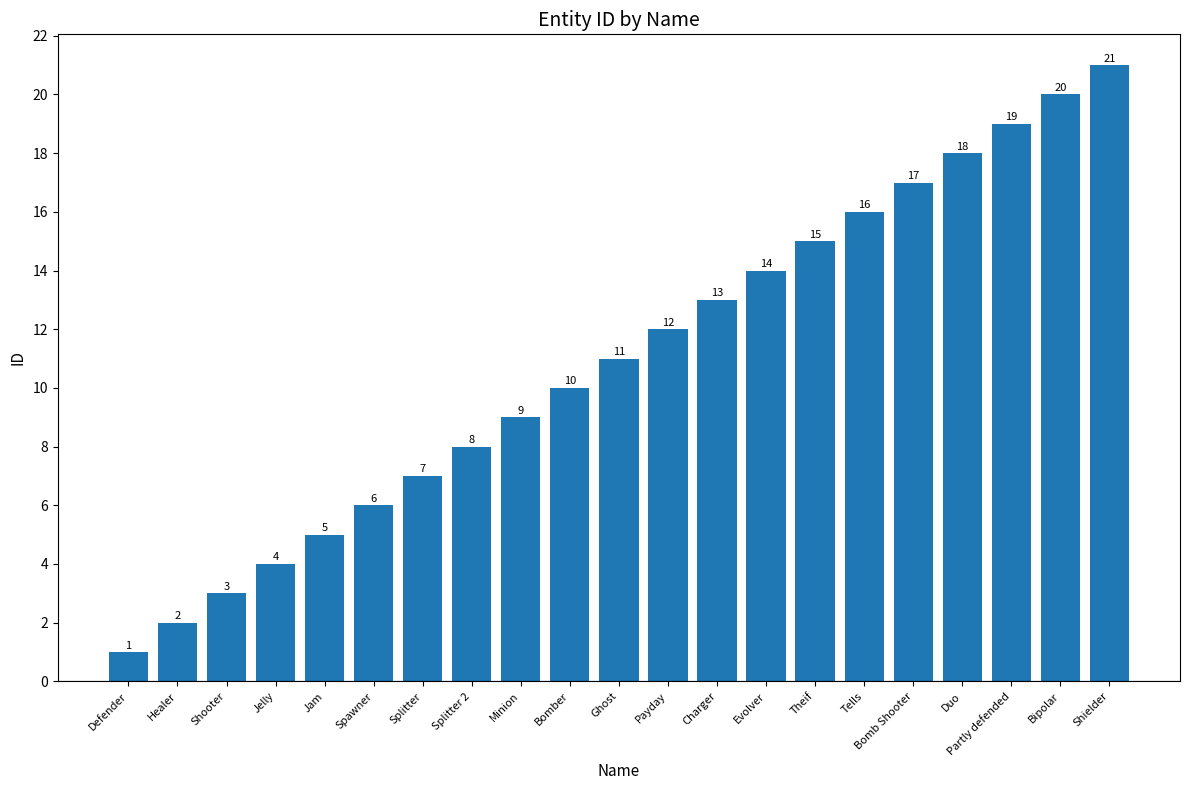

What is the change in value from Minion to Partly defended?

+10